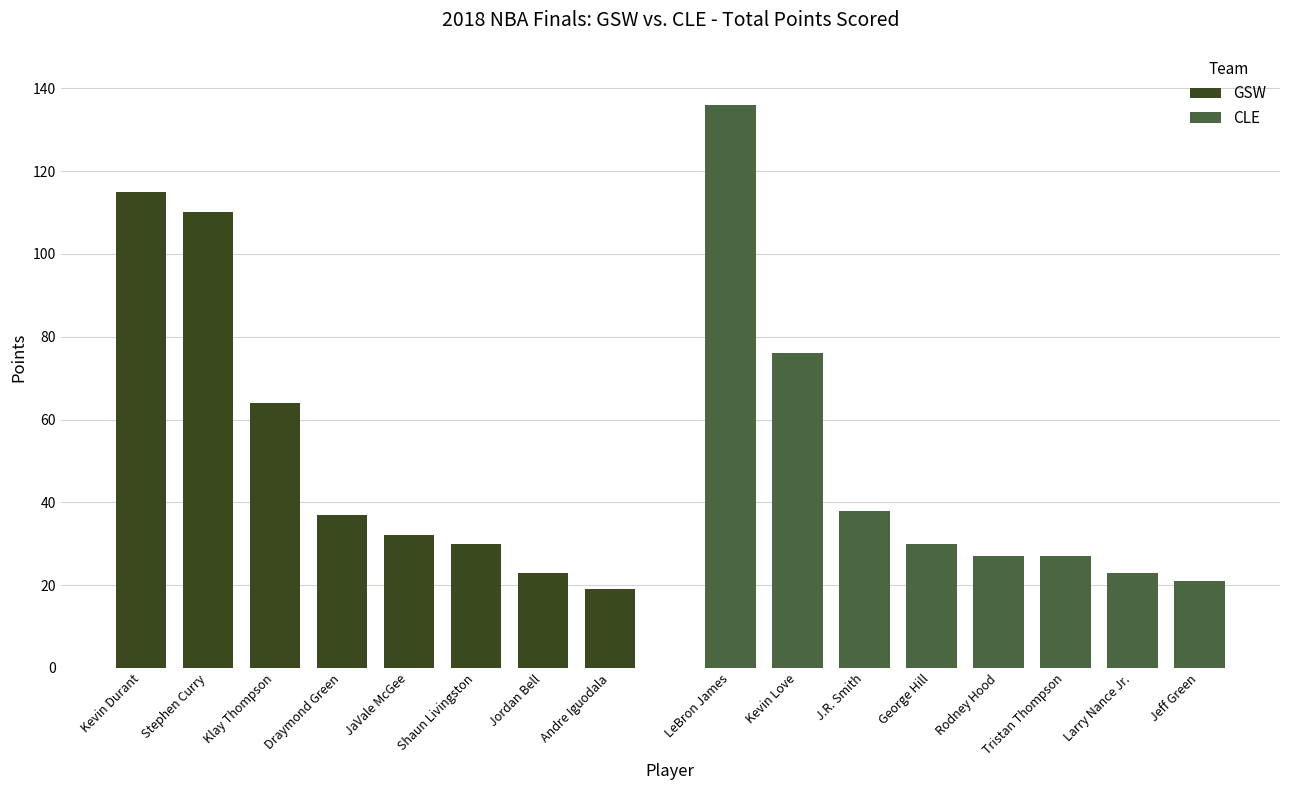

Rank the series by their maximum value, from highest to lowest.

CLE, GSW